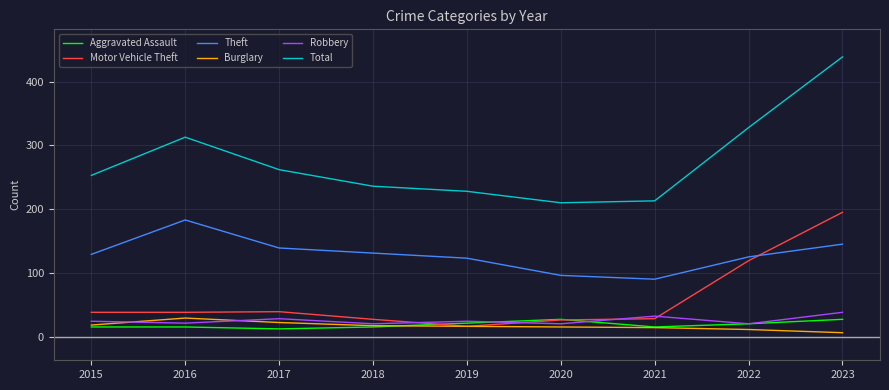

What are all the series names shown in the legend?

Aggravated Assault, Motor Vehicle Theft, Theft, Burglary, Robbery, Total